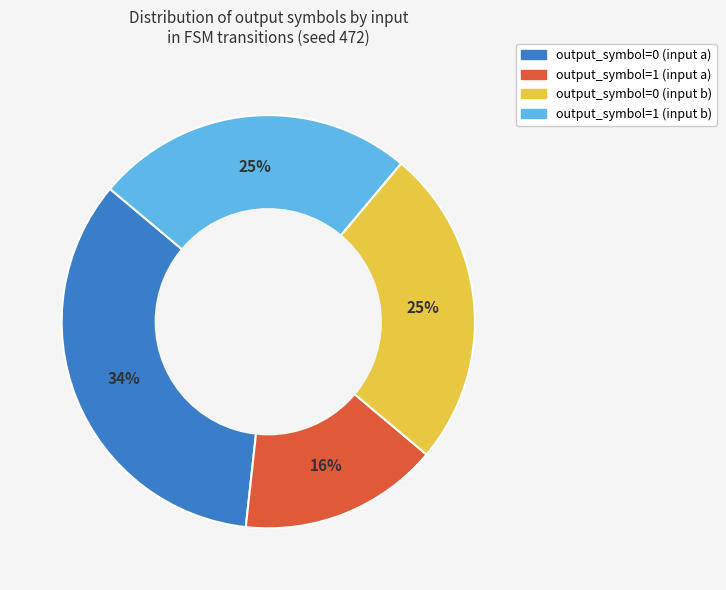

Combined, do output_symbol=0 (input b) and output_symbol=1 (input a) account for over 50%?

No